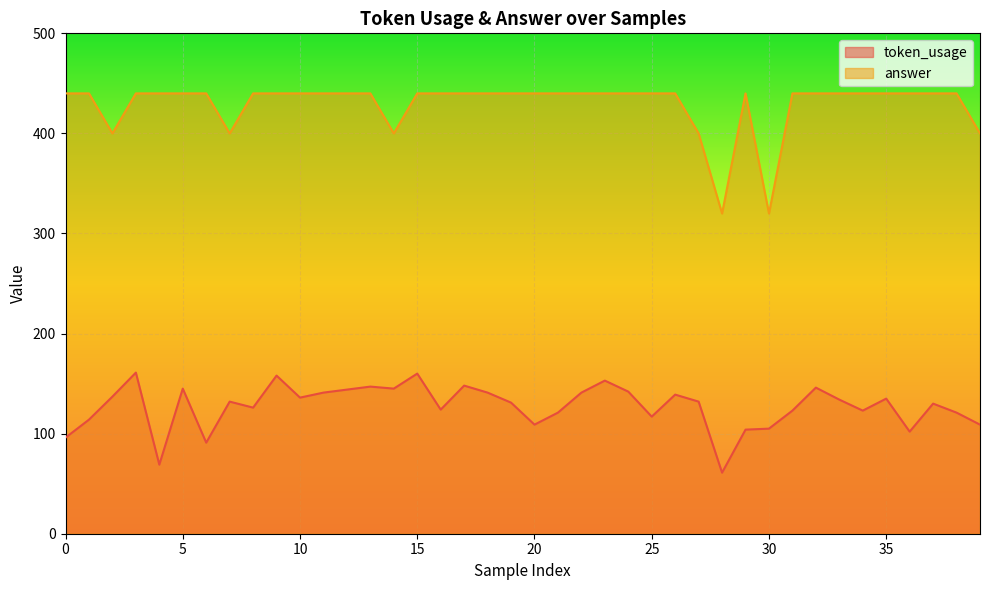

How many data points in answer are less than 440?

7